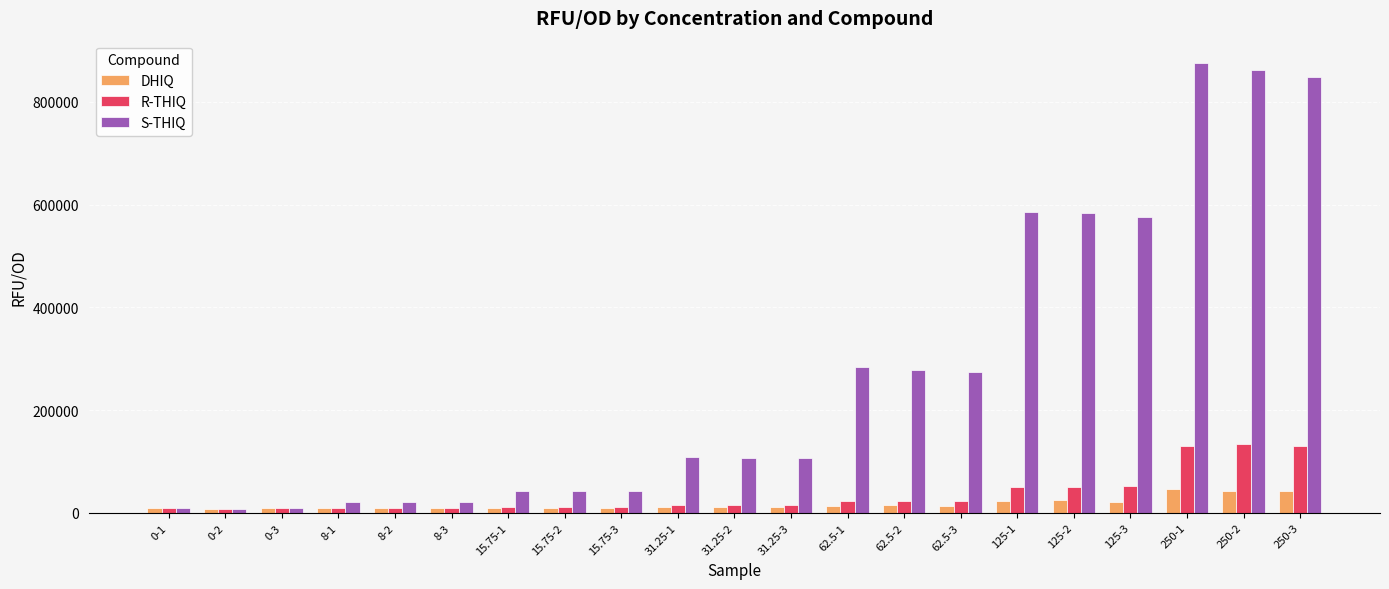

Rank the series by their maximum value, from highest to lowest.

S-THIQ, R-THIQ, DHIQ